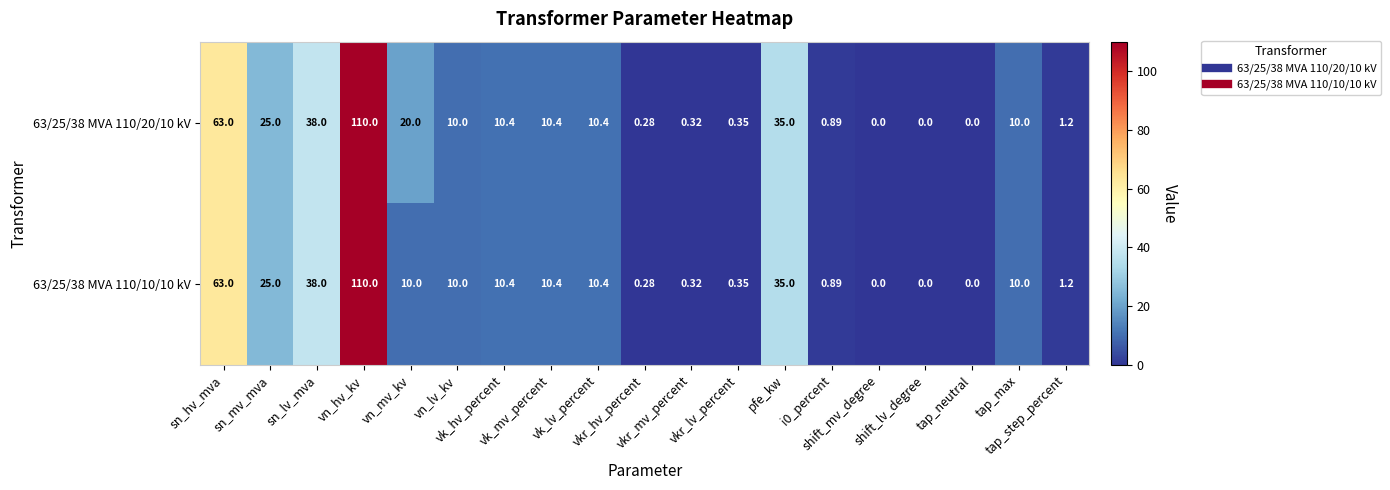

Rank the series by their average value, from lowest to highest.

63/25/38 MVA 110/10/10 kV, 63/25/38 MVA 110/20/10 kV